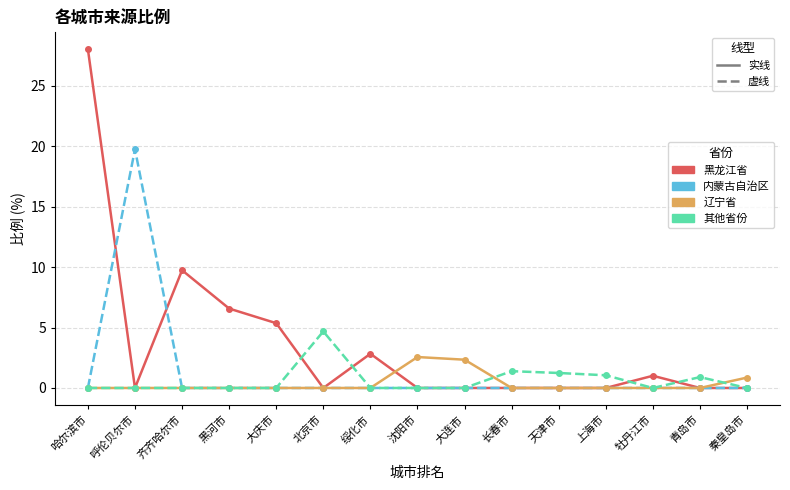

List the series in order of their peak value, highest first.

黑龙江省, 内蒙古自治区, 其他省份, 辽宁省